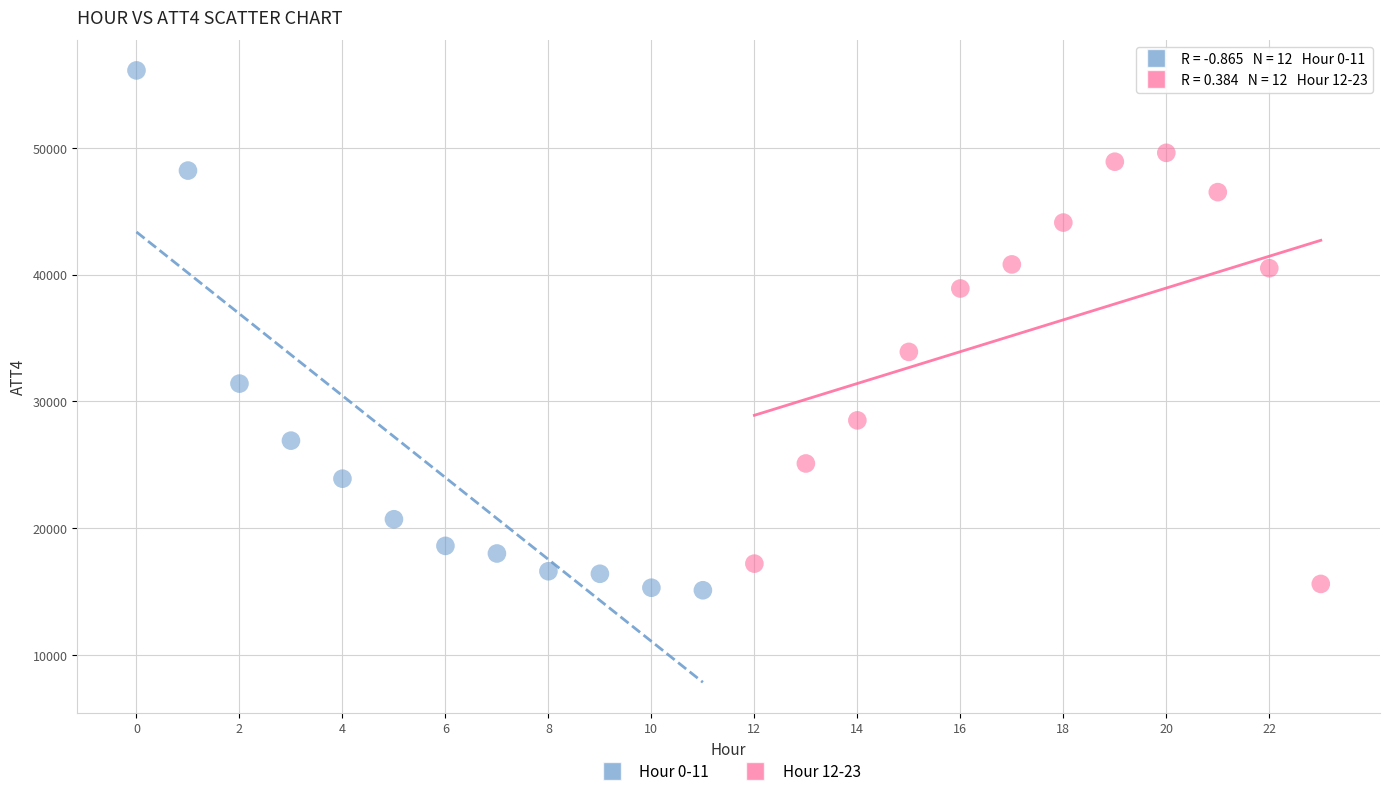

Which series reaches the maximum Y coordinate?

Hour 0-11